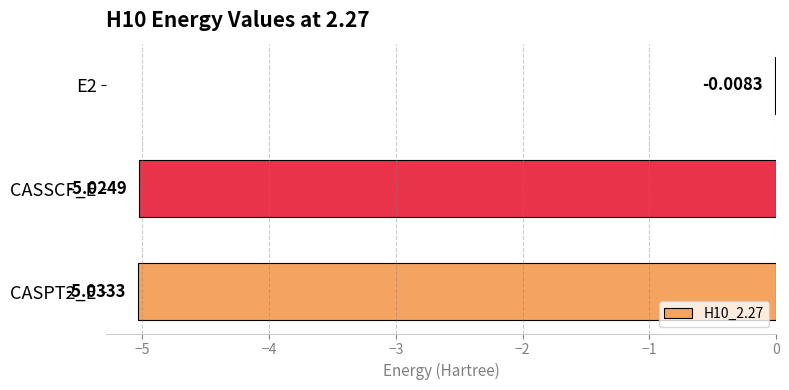

What is the sum of all values?

-10.1